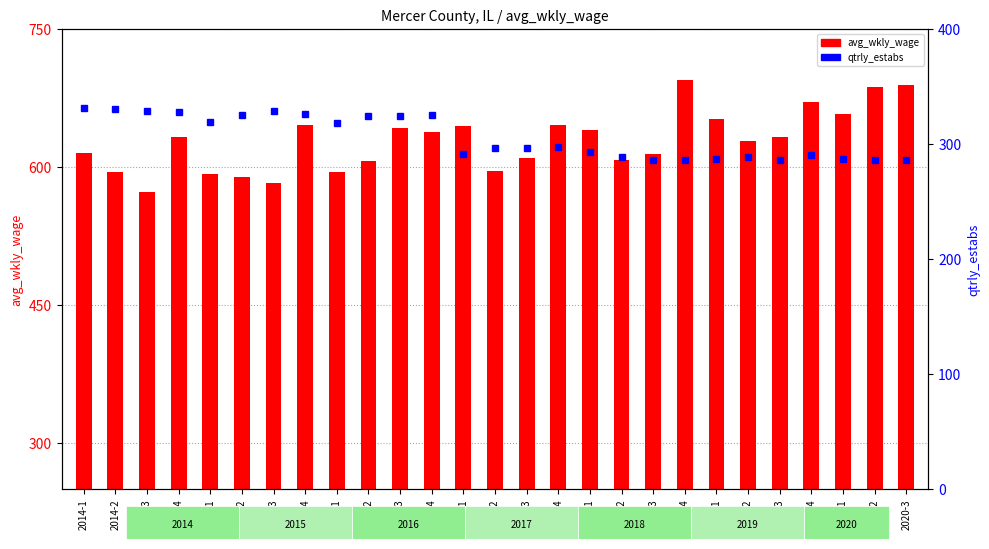

What is the difference between the second highest and minimum values in the avg_wkly_wage series?

116